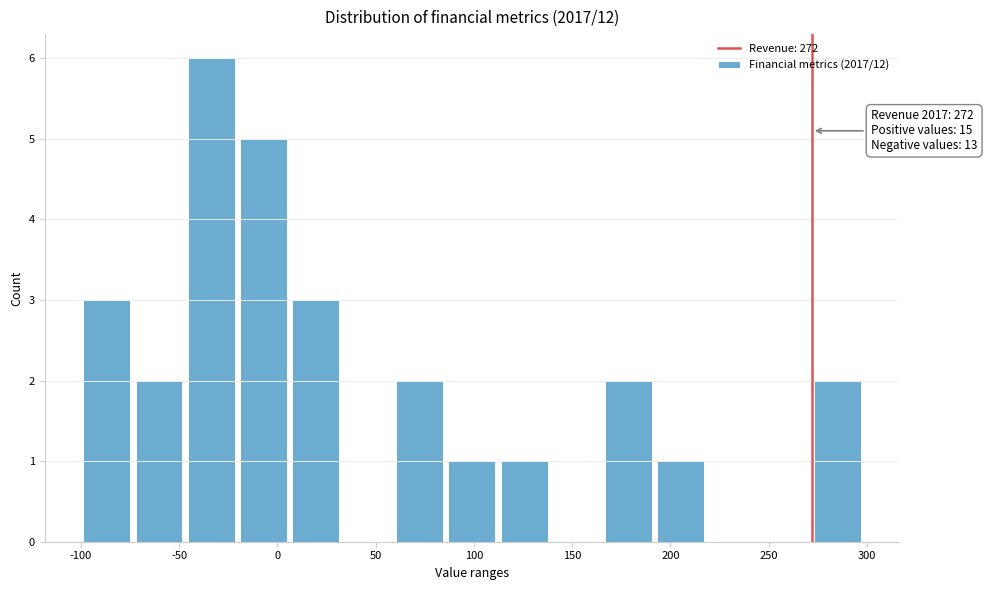

Over which range of the x-axis is the bar tallest?

-45 to -20